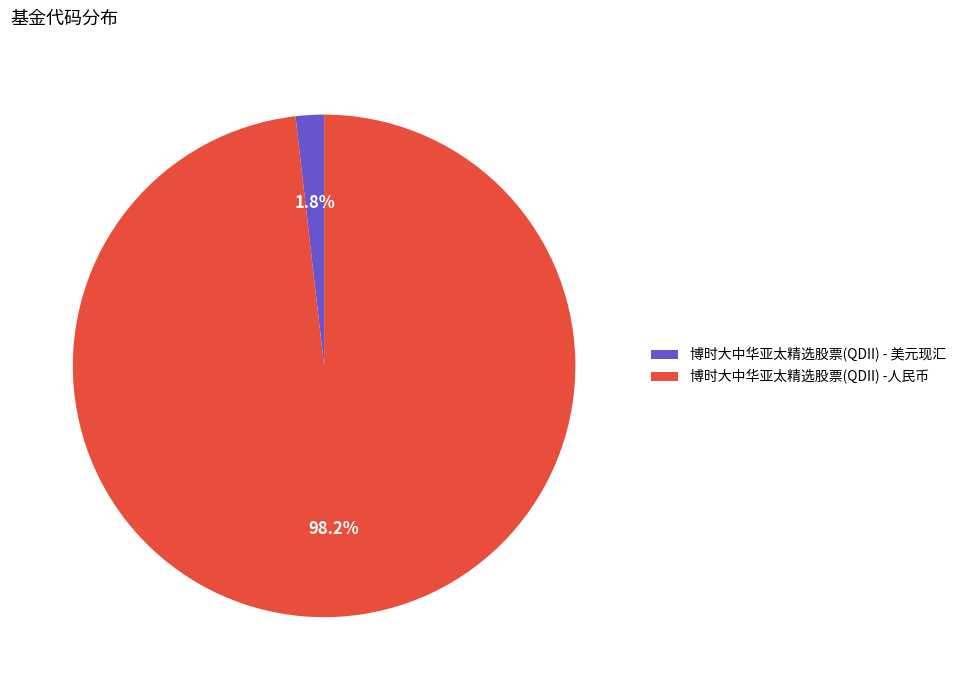

Combined, what portion of the pie is 博时大中华亚太精选股票(QDII) -人民币 and 博时大中华亚太精选股票(QDII) - 美元现汇?

100.0%